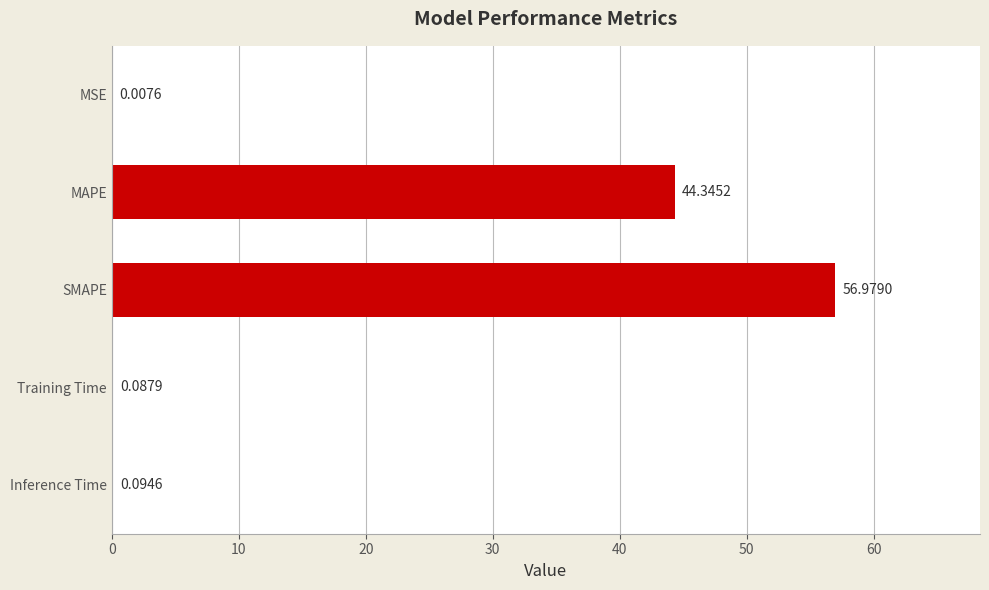

At which label is the value closest to 28?

MAPE